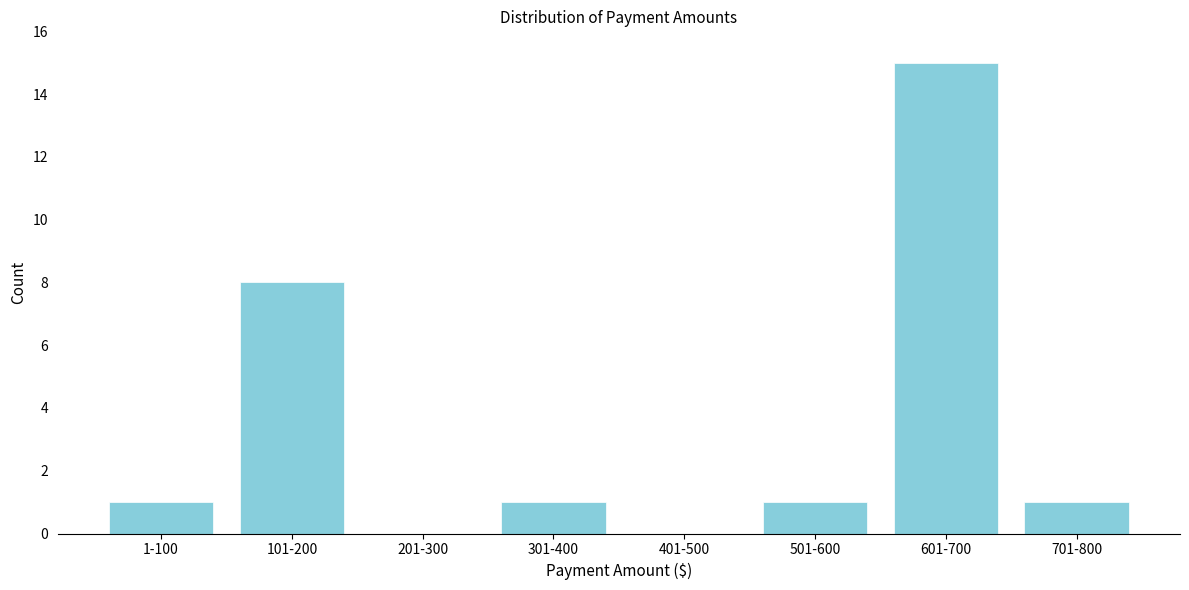

Reading left to right, extract all data points from this chart.

1-100=1	101-200=8	201-300=0	301-400=1	401-500=0	501-600=1	601-700=15	701-800=1